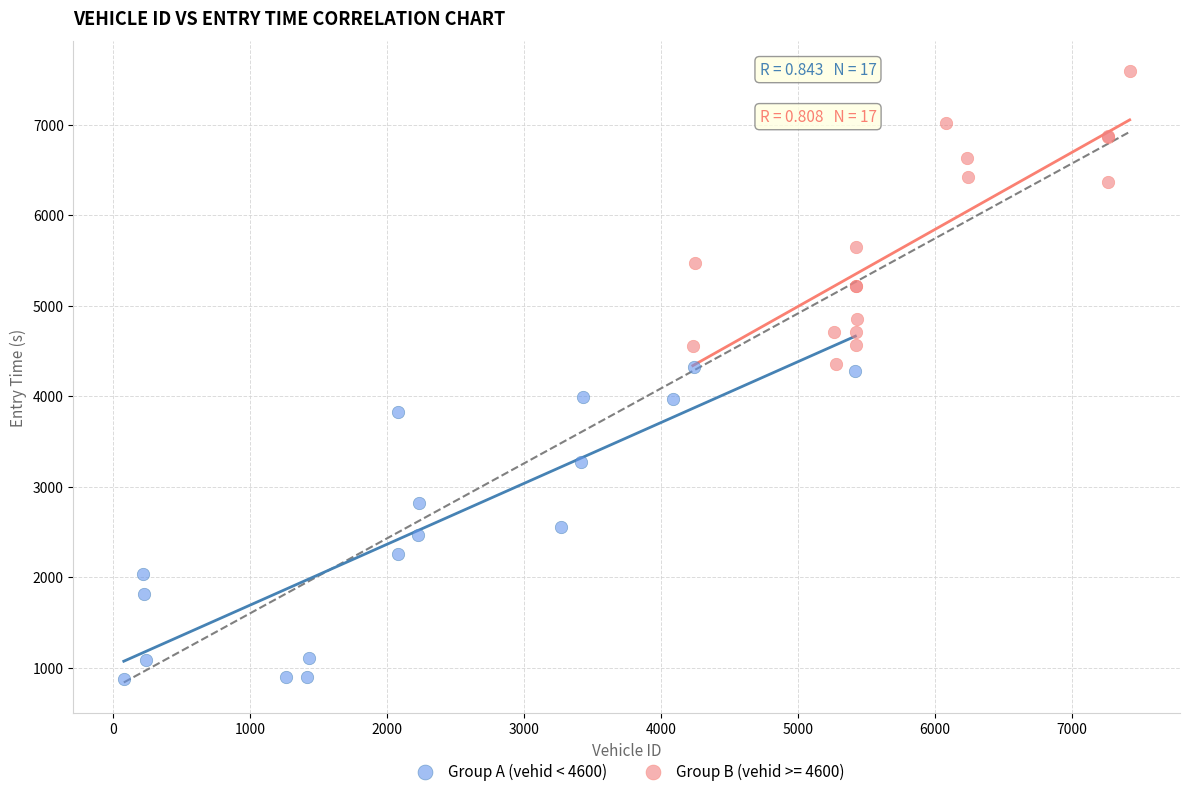

Which series has the widest spread of Y values?

Group A (vehid < 4600)